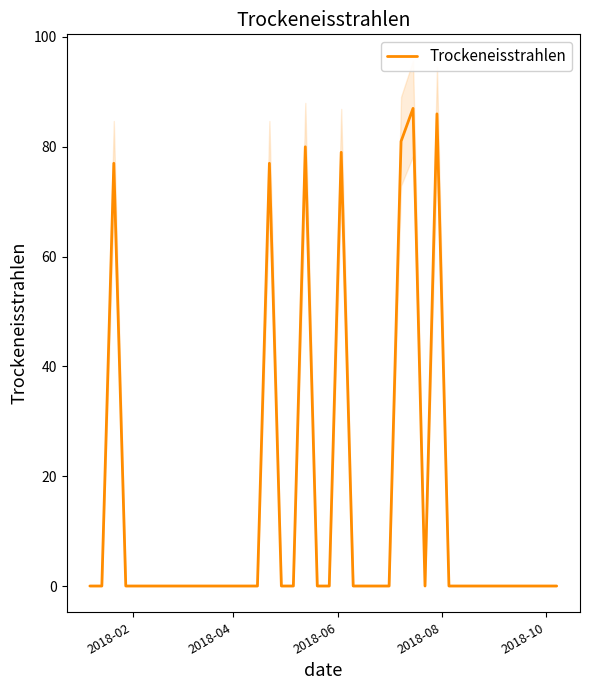

How many distinct data groups are displayed?

1